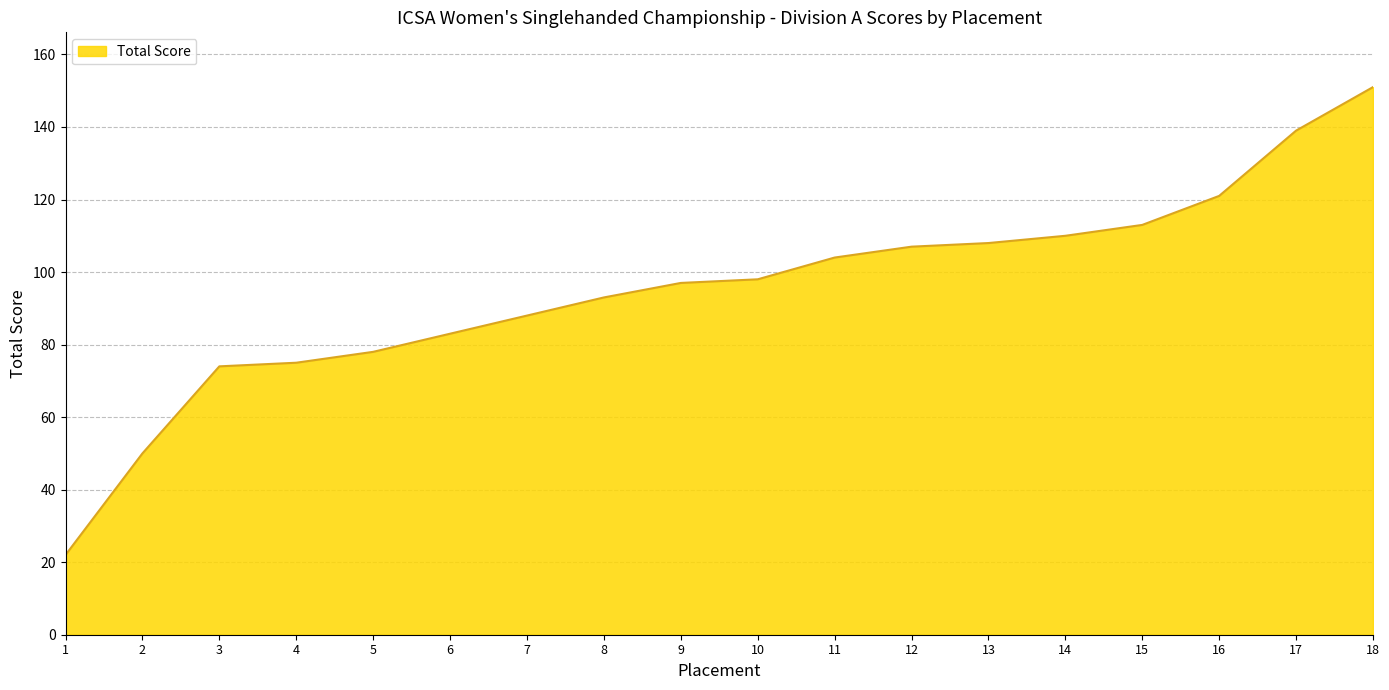

What is the difference between the values at 10 and 2?

48